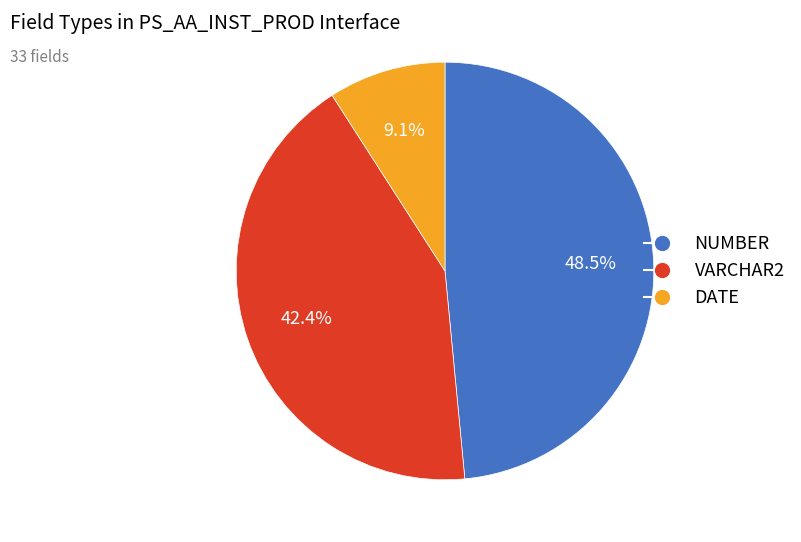

What is the largest slice in the pie chart?

NUMBER